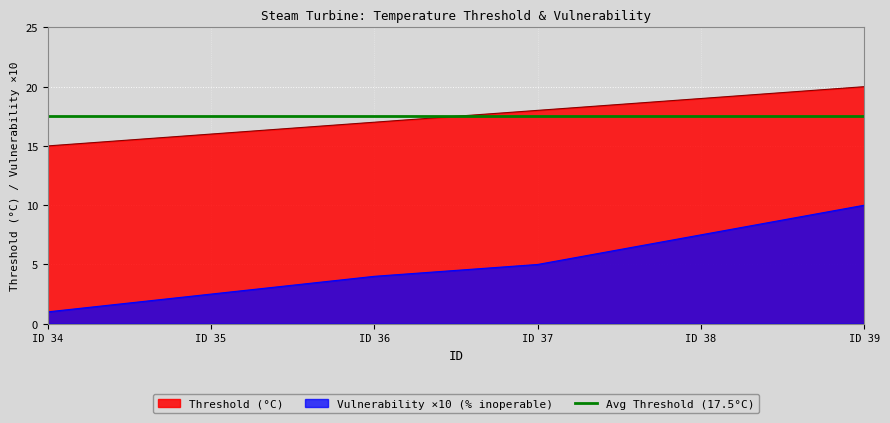

Is the value of Threshold (°C) at ID 38 greater than the value of Vulnerability ×10 (% inoperable) at ID 37?

Yes